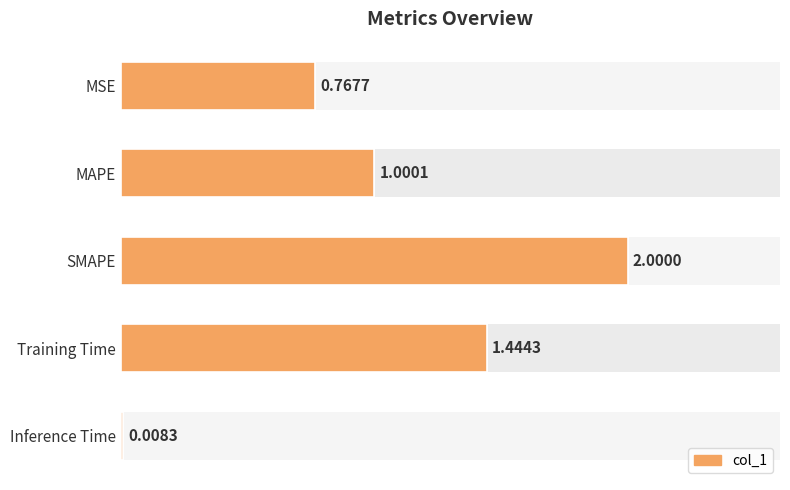

What value does the data have at SMAPE?

2.0